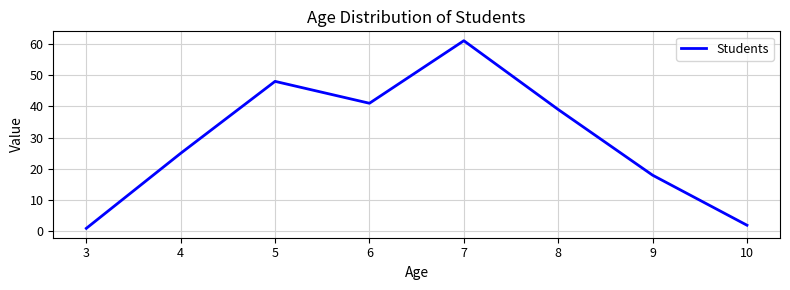

True or false: the data shows 4 at 8.

False